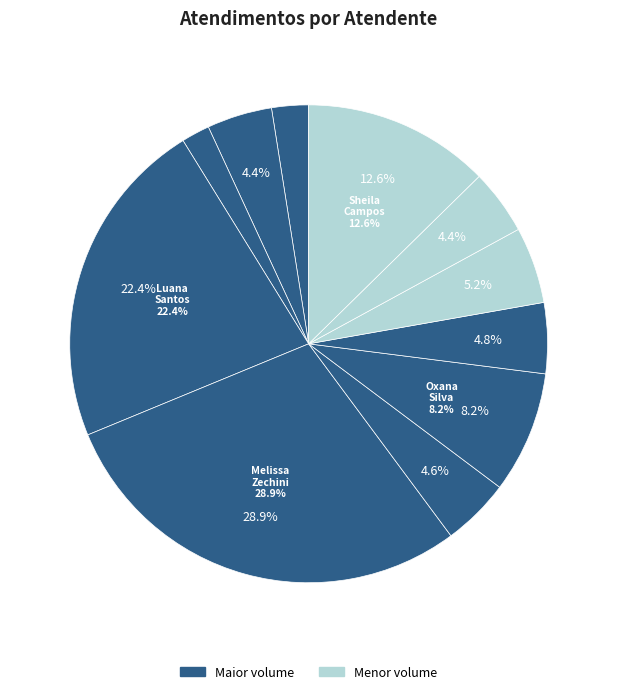

The Gabriel Viana dos Santos Silva slice represents 9% of the pie. True or false?

False